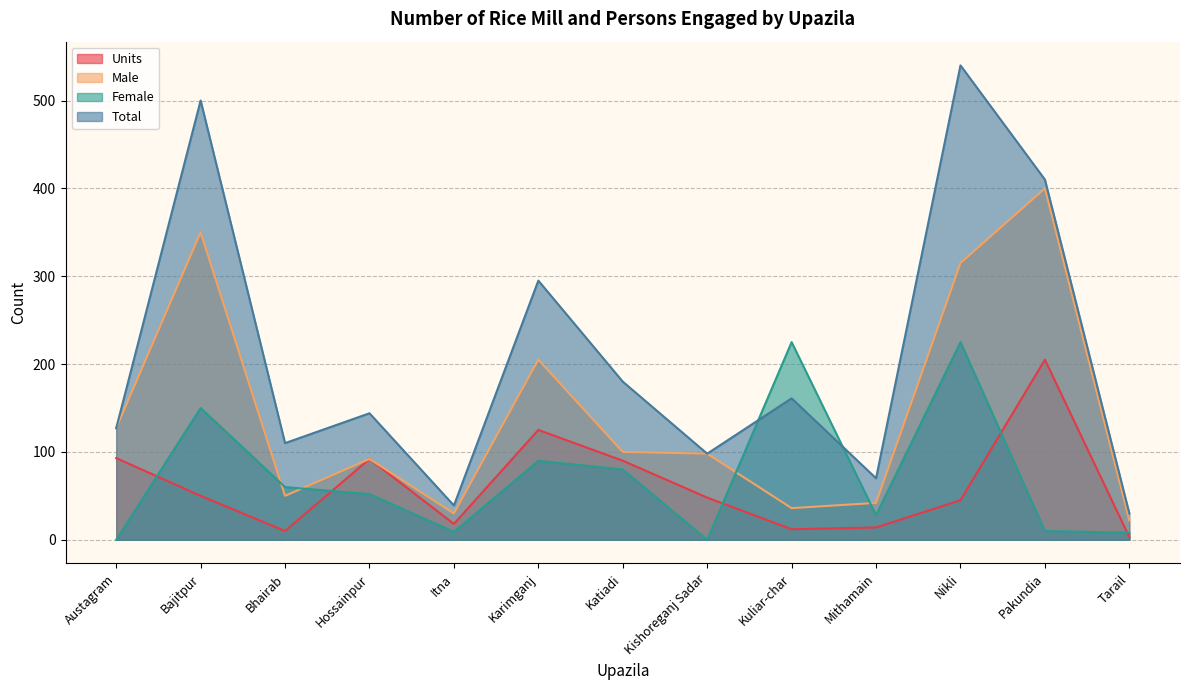

What is the value of the Units point at the 7th from the left?

90